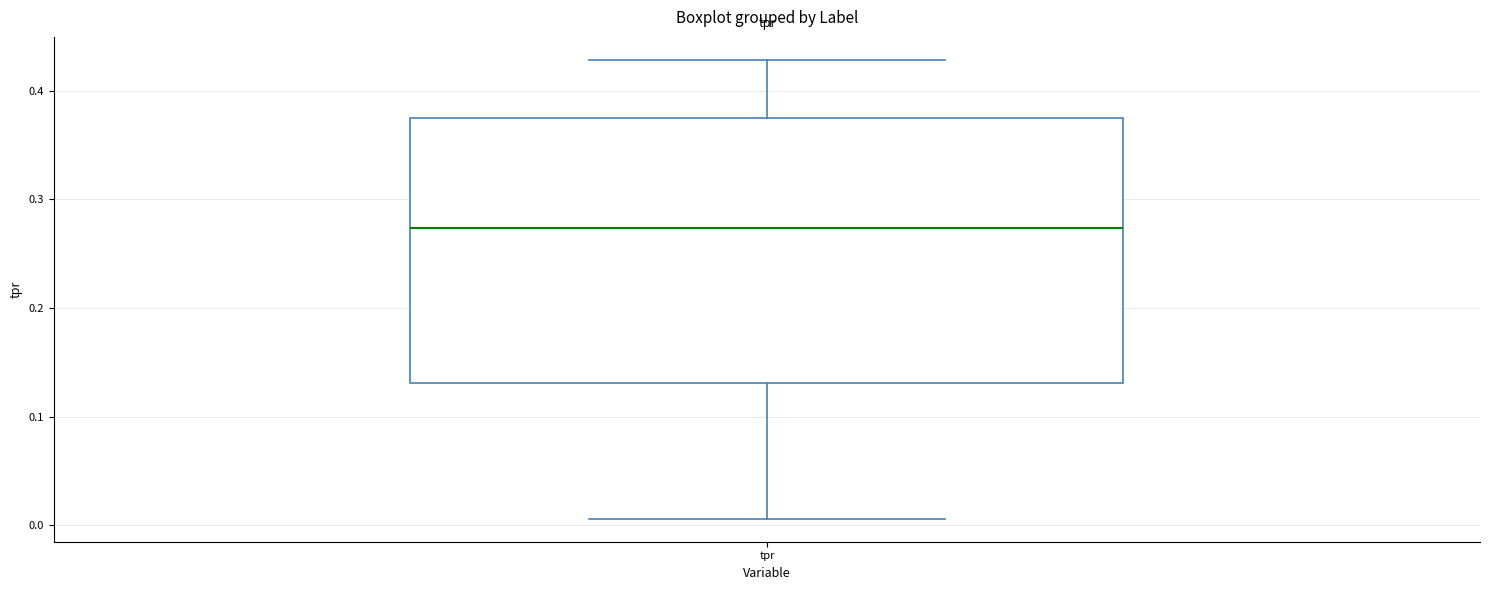

Where is the upper edge of the box for tpr on the y-axis? The values are not printed on the chart, so give them approximately, as read against the axis.

0.38